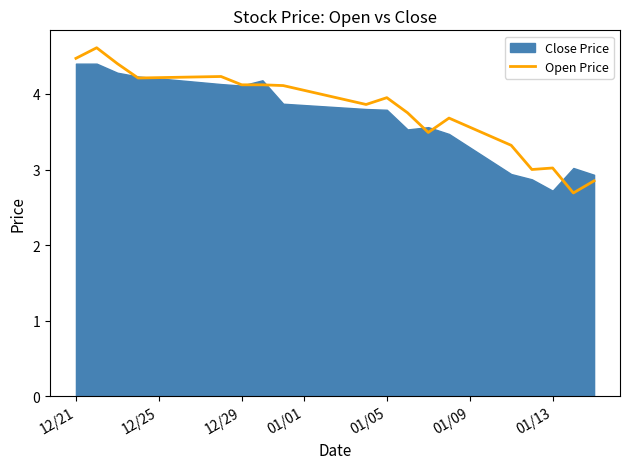

What is the maximum value for Open Price?

4.6